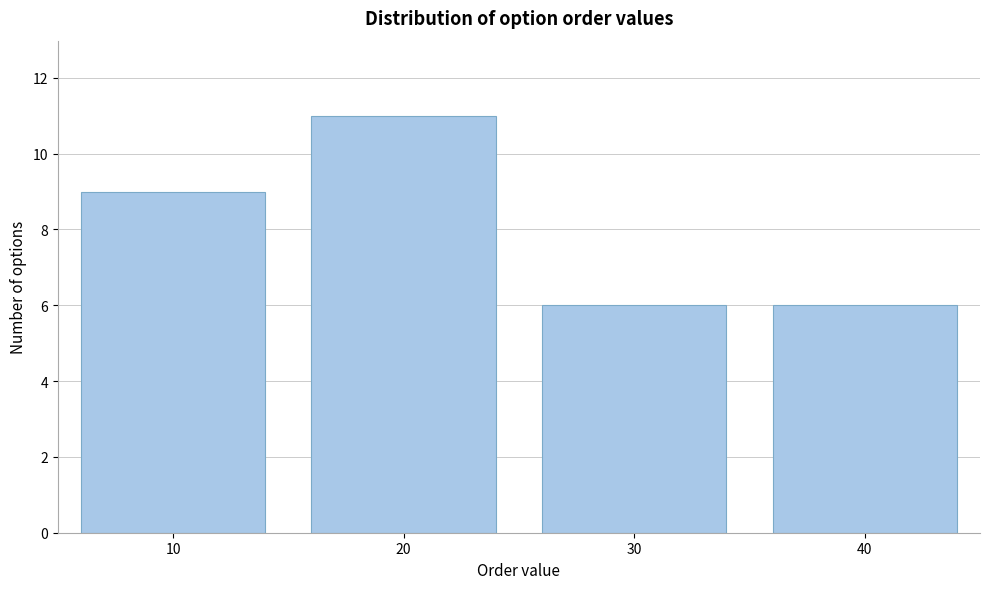

Over which range of the x-axis is the bar tallest?

15 to 25